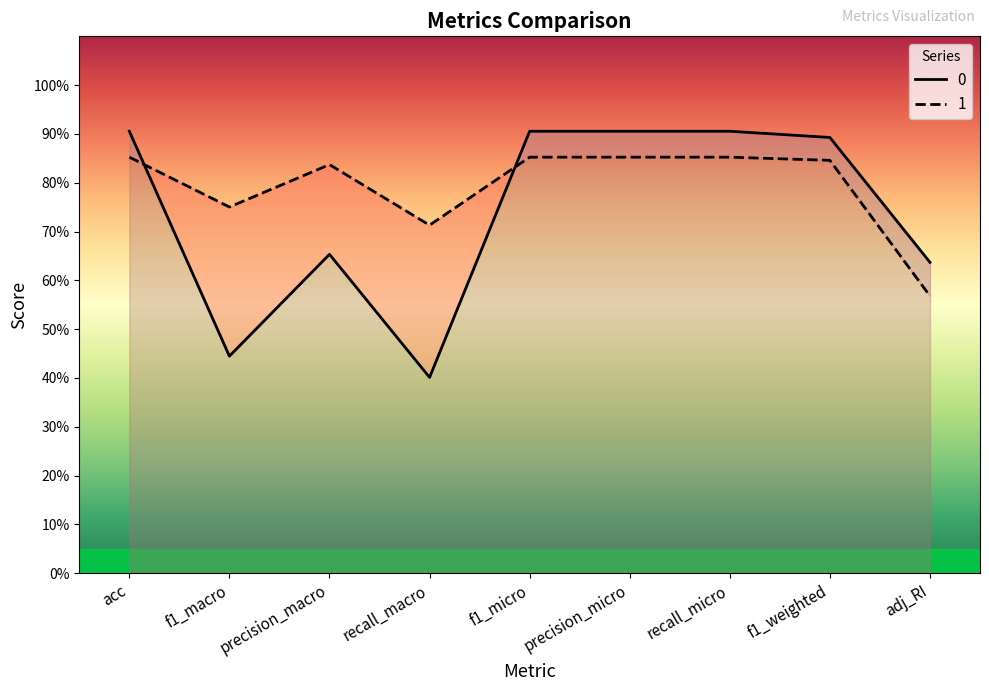

What is the lowest value of the 1 series?

0.6